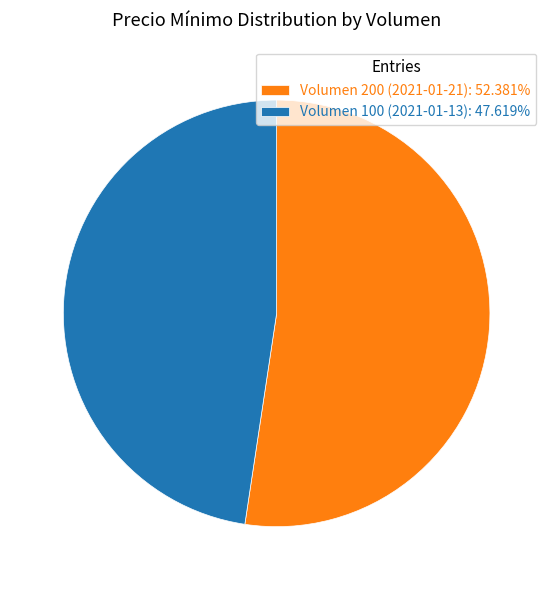

Combined, do Volumen 100 (2021-01-13): 47.619% and Volumen 200 (2021-01-21): 52.381% account for over 50%?

Yes